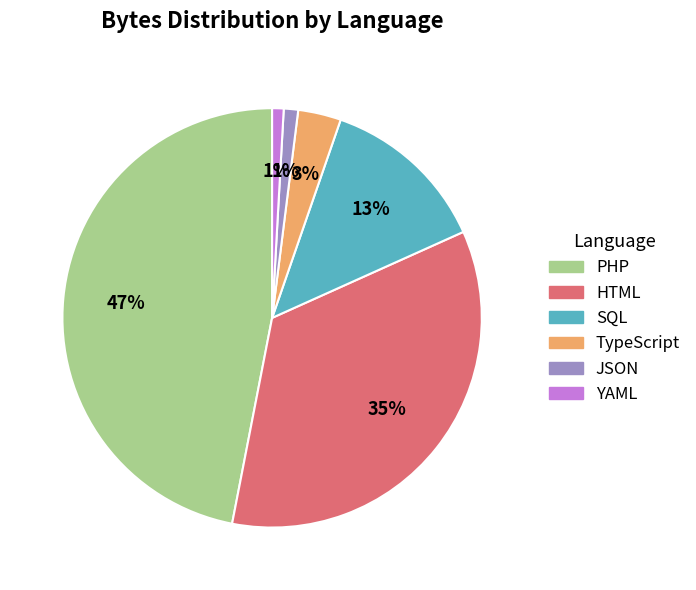

How many segments does this pie chart have?

6